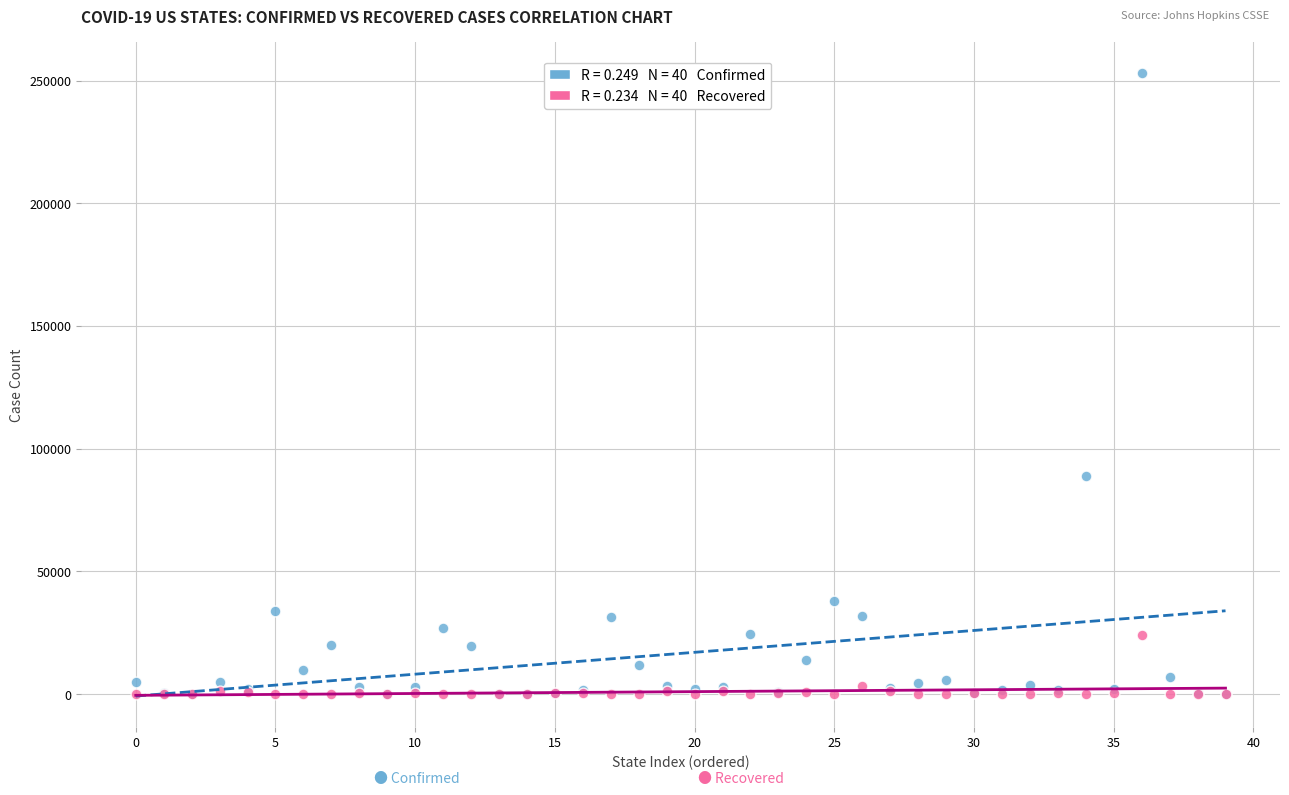

Across all series, what Y value is closest to 126530?

88722